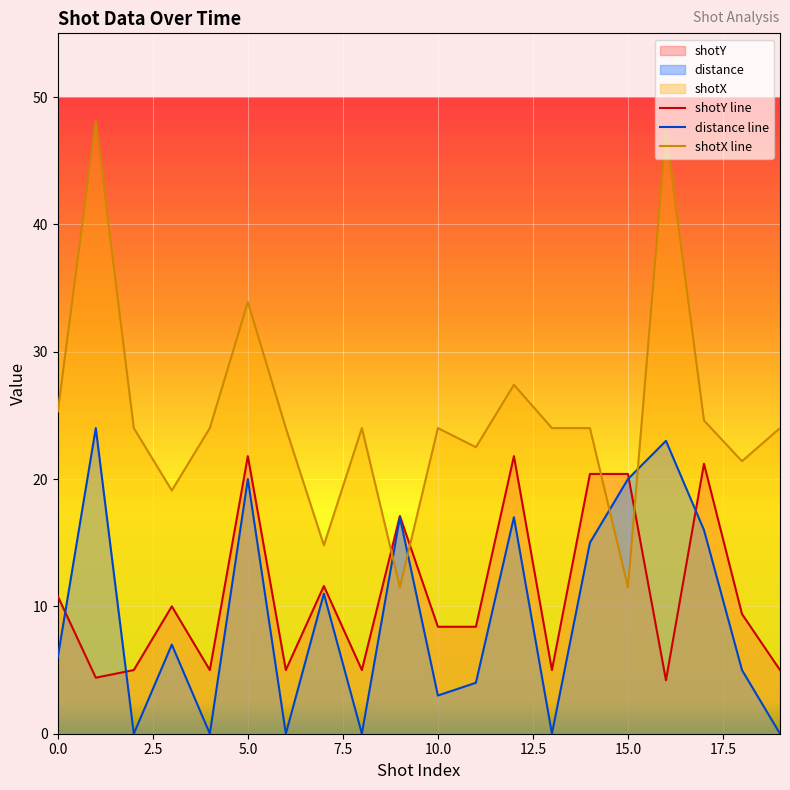

Reading left to right, list all the values displayed in this chart.

shotY: 0=10.8	1=4.4	2=5.0	3=10.0	4=5.0	5=21.8	6=5.0	7=11.6	8=5.0	9=17.1	10=8.4	11=8.4	12=21.8	13=5.0	14=20.4	15=20.4	16=4.2	17=21.2	18=9.4	19=5.0
distance: 0=6.0	1=24.0	2=0.0	3=7.0	4=0.0	5=20.0	6=0.0	7=11.0	8=0.0	9=17.0	10=3.0	11=4.0	12=17.0	13=0.0	14=15.0	15=20.0	16=23.0	17=16.0	18=5.0	19=0.0
shotX: 0=25.3	1=48.1	2=24.0	3=19.1	4=24.0	5=33.9	6=24.0	7=14.8	8=24.0	9=11.5	10=24.0	11=22.5	12=27.4	13=24.0	14=24.0	15=11.5	16=47.3	17=24.6	18=21.4	19=24.0